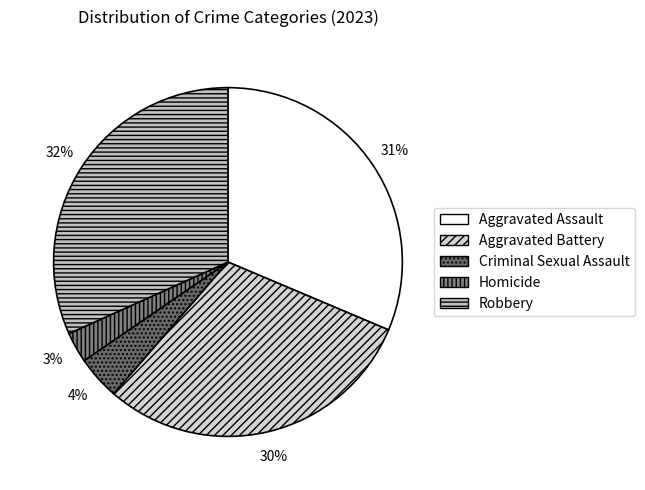

Is it true that Homicide is 12% of the pie?

False